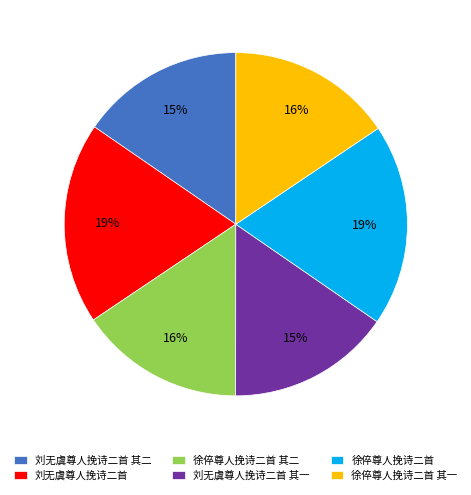

Is the sum of 徐倅尊人挽诗二首 其二 and 徐倅尊人挽诗二首 其一 greater than half?

No